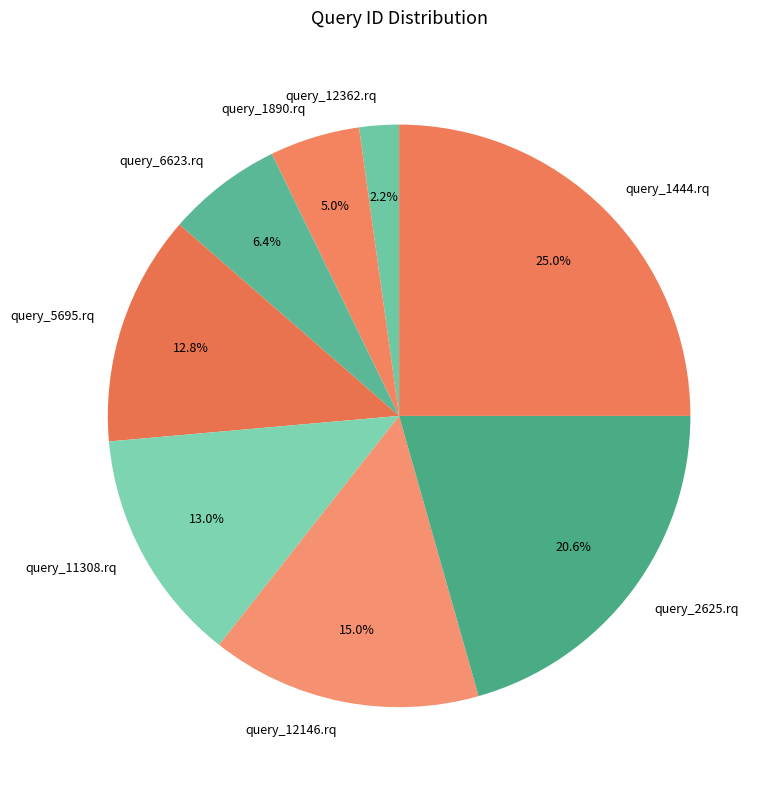

Which category has the smallest portion of the pie?

query_12362.rq